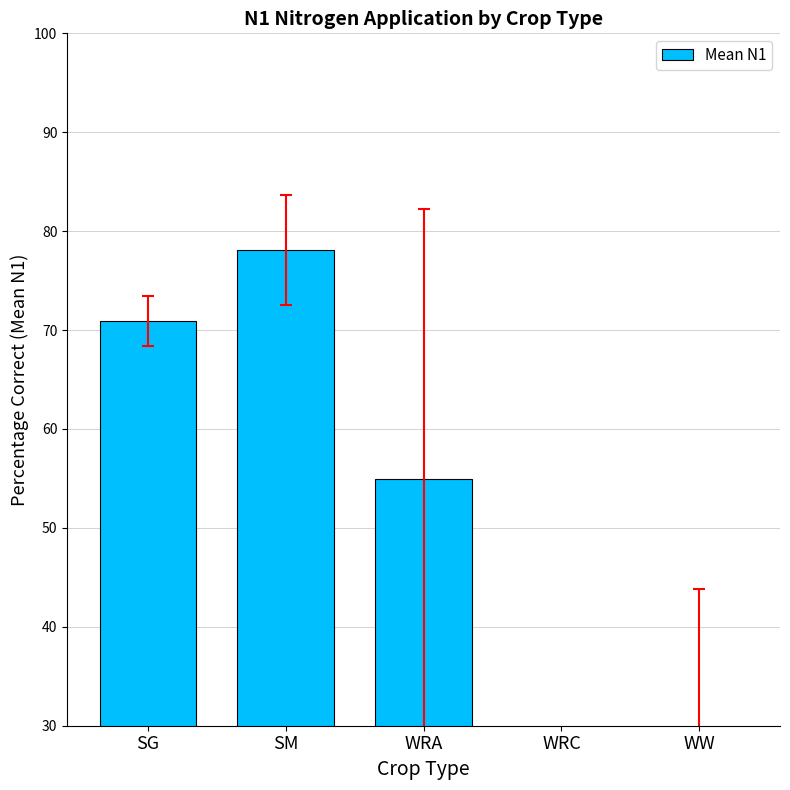

Rank the categories by value from highest to lowest.

SM, SG, WRA, WW, WRC